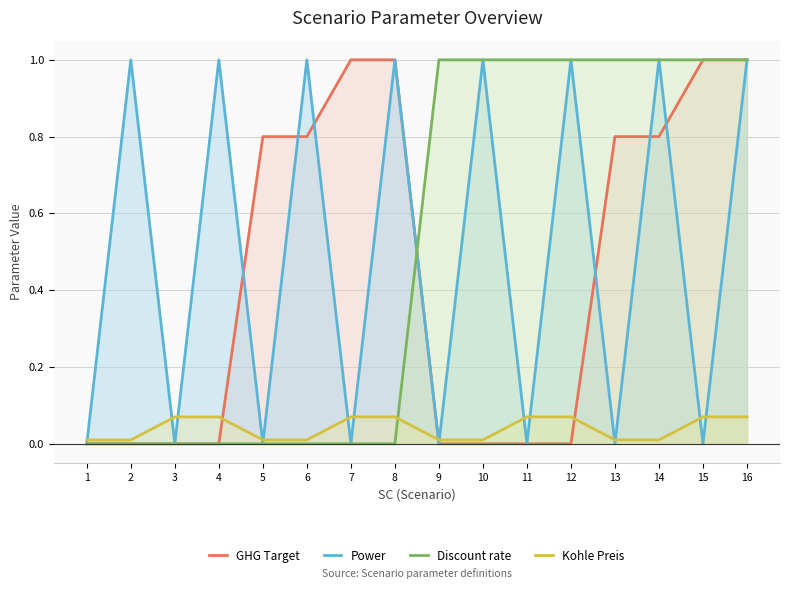

The value of Kohle Preis at 5 is 0.0. True or false?

False